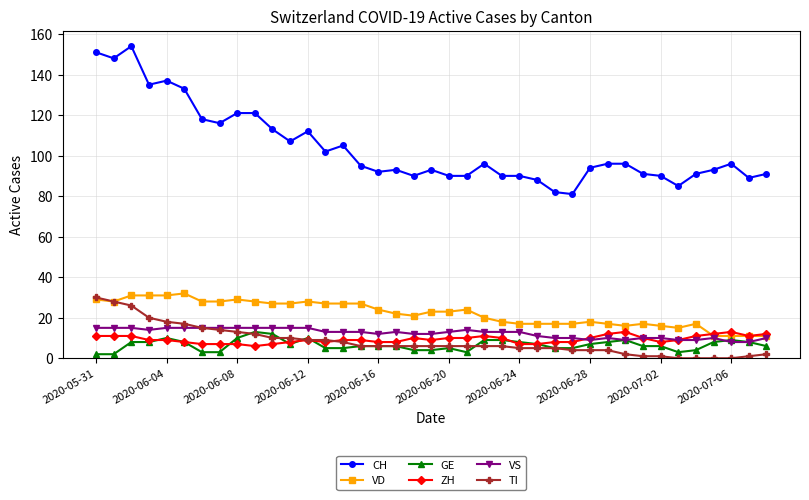

How many lines are shown in the chart?

6